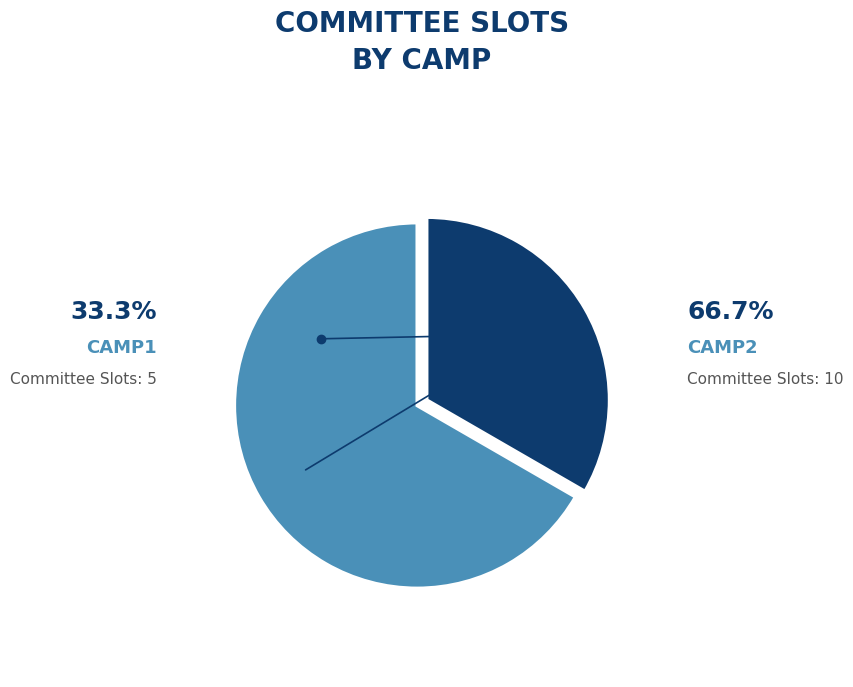

Is there any slice that represents more than half of the pie?

Yes